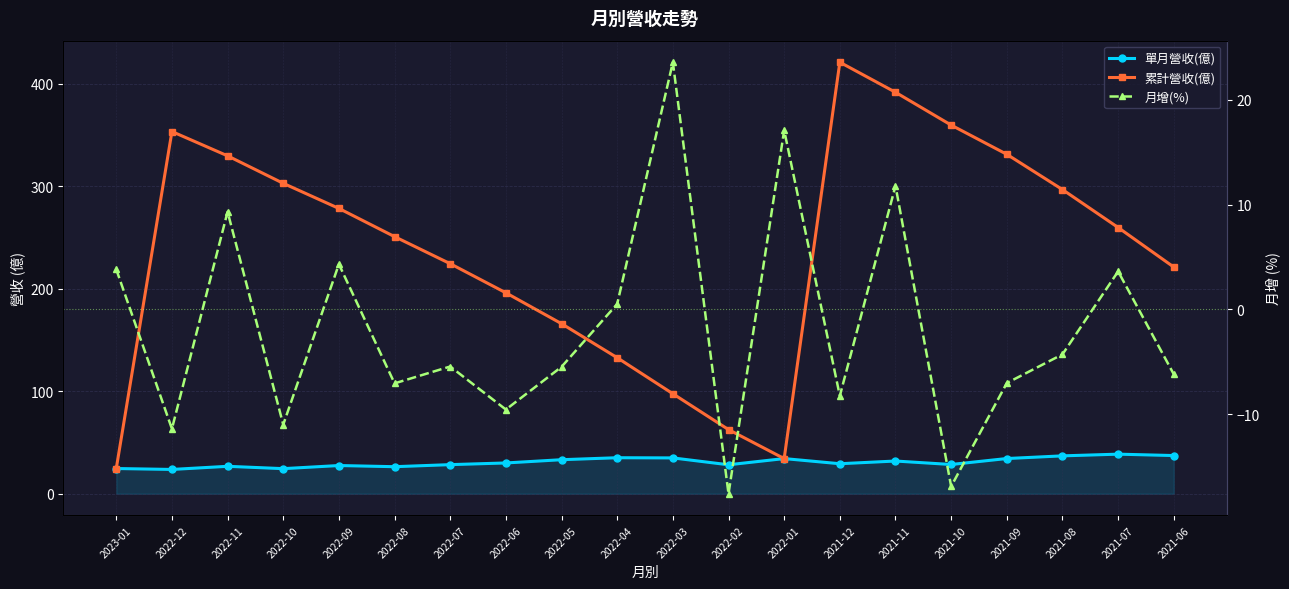

How many lines are shown in the chart?

3